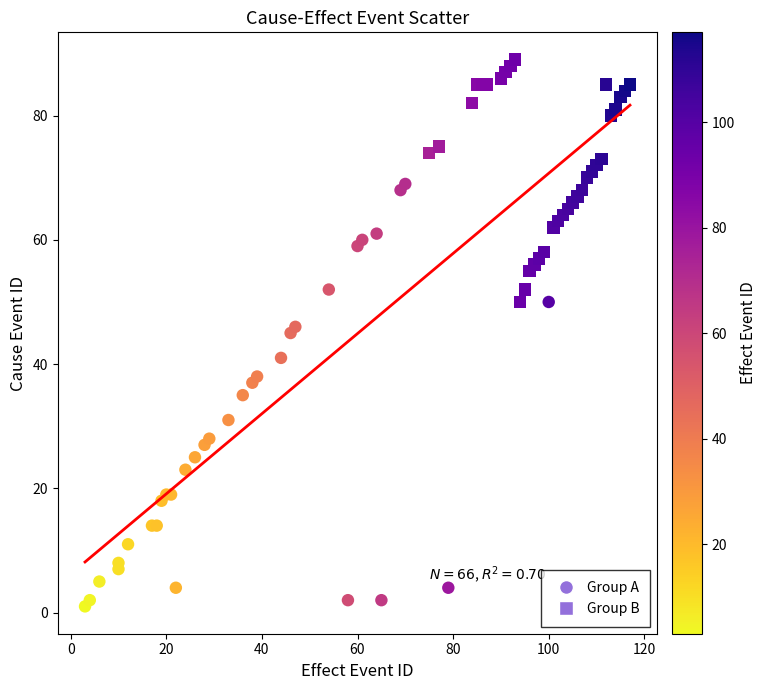

Which series has the largest Y range (max minus min)?

Group A